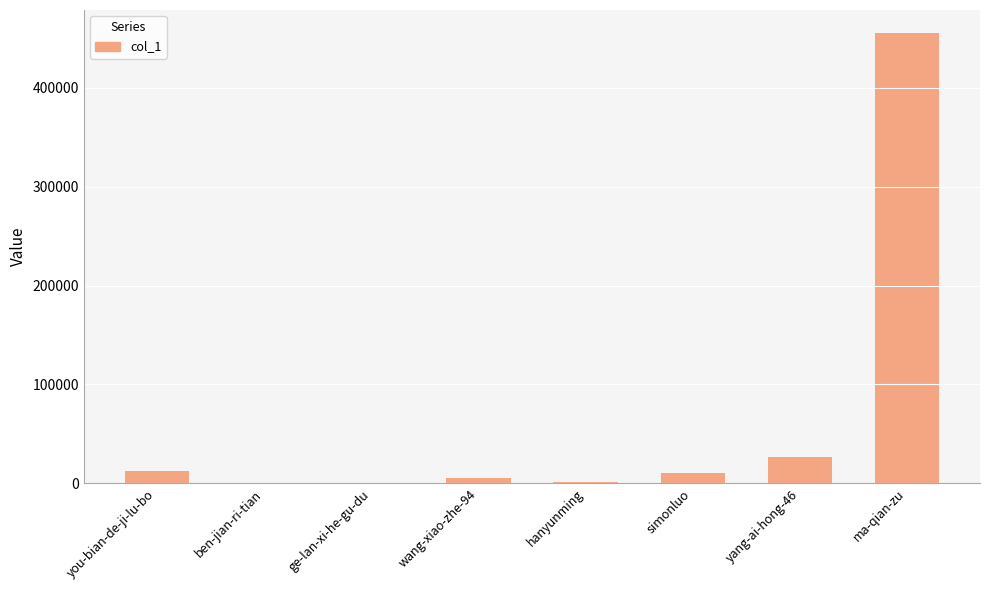

What is the sum of all values?

512545